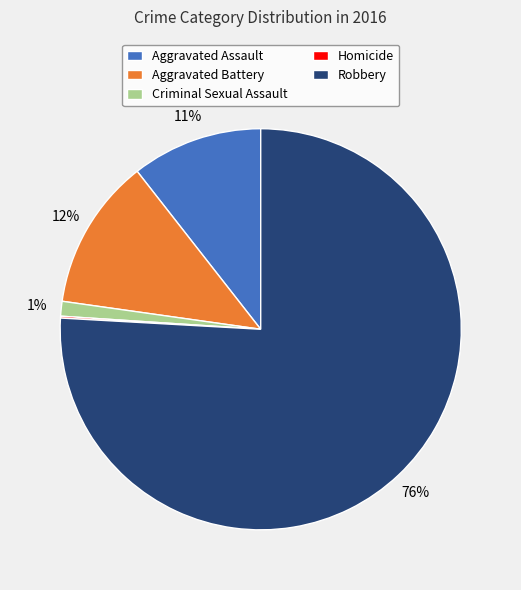

Combined, do Aggravated Assault and Robbery account for over 50%?

Yes